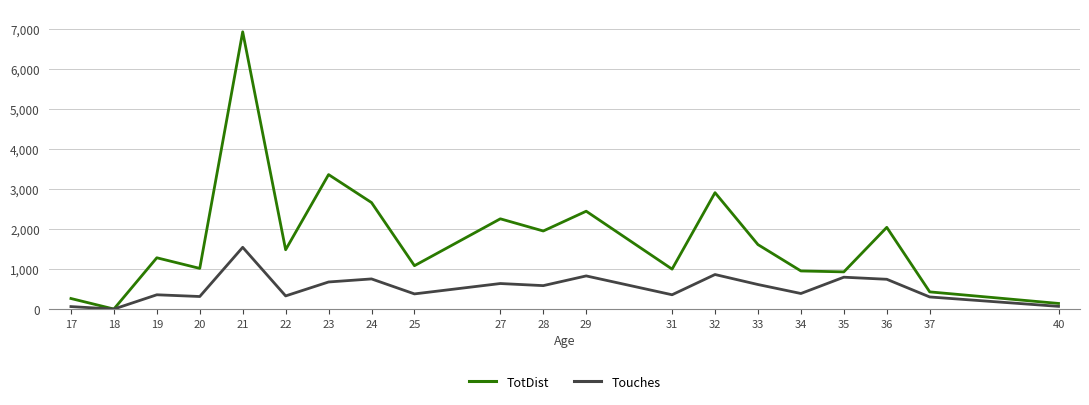

Where does the Touches series first go above 590?

21